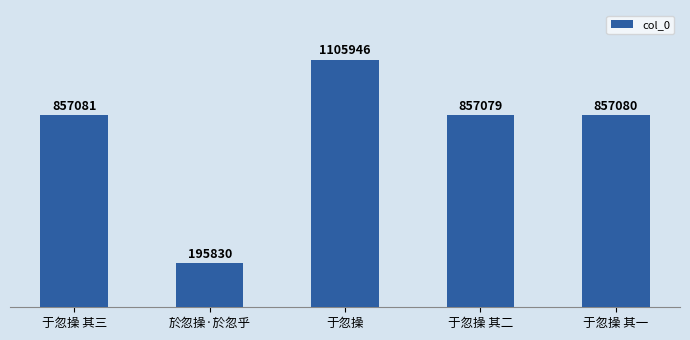

What is the value of the 2nd bar from the left?

195830